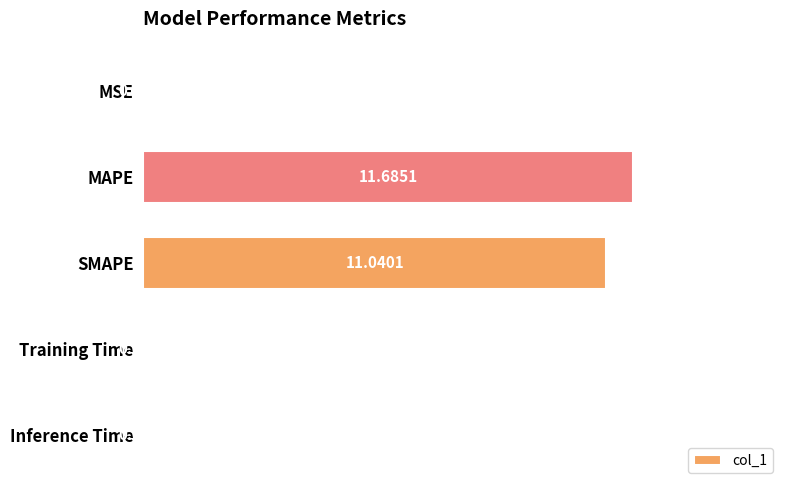

Which label corresponds to the largest value in the chart?

MAPE